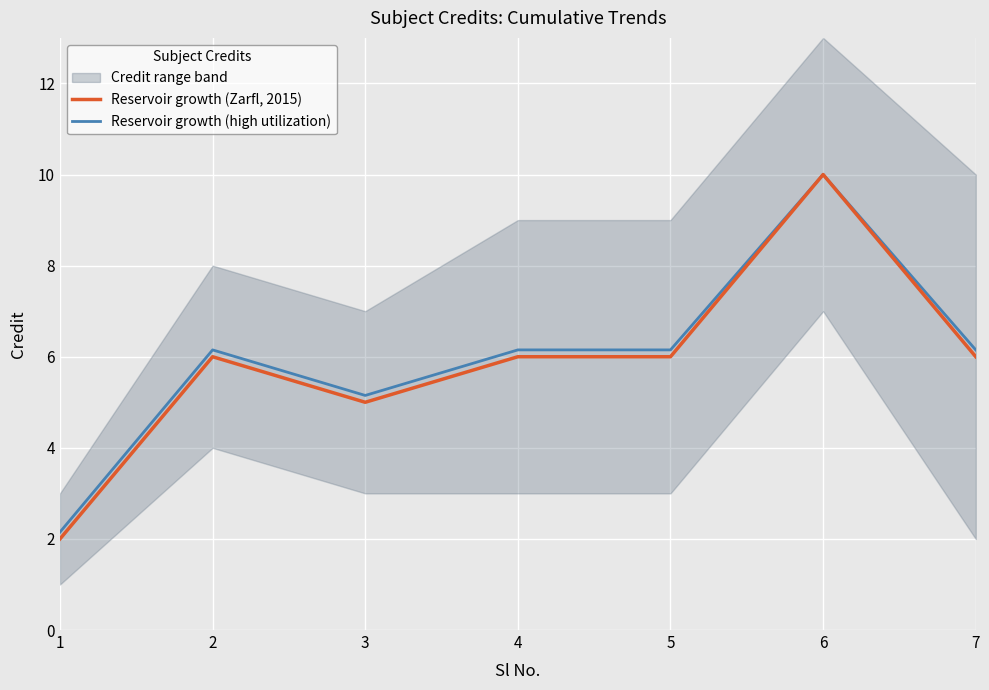

Is it true that Reservoir growth (high utilization) equals 8.3 at 3?

False